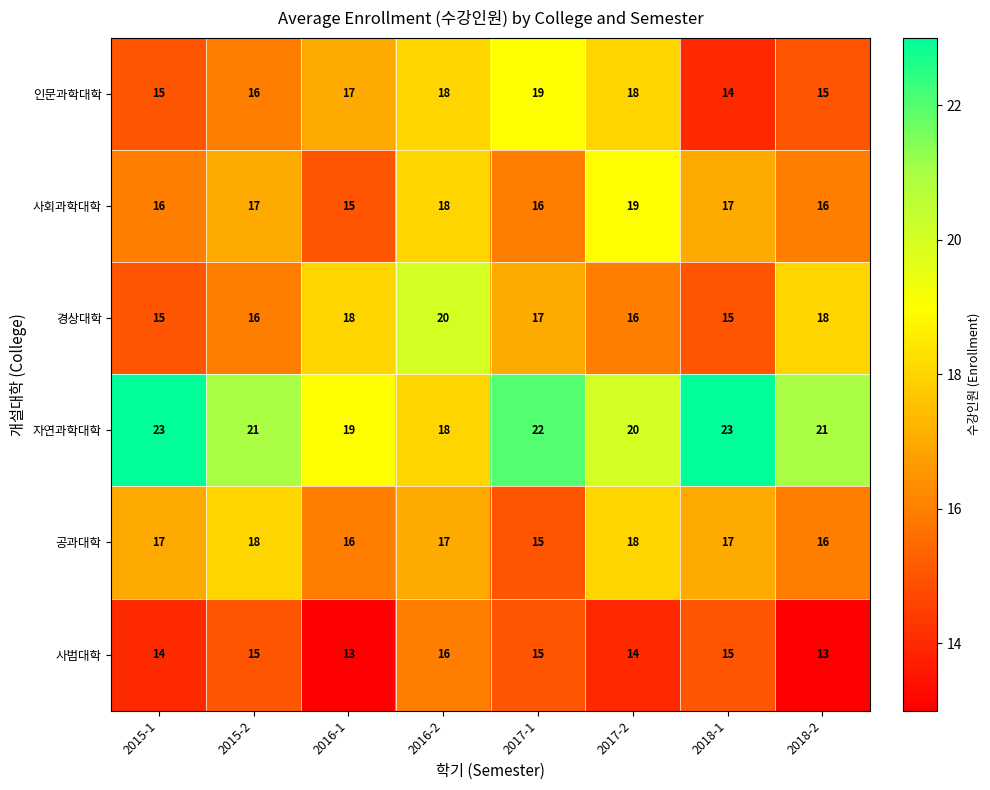

Count the 경상대학 values in the range 16 to 18.

5